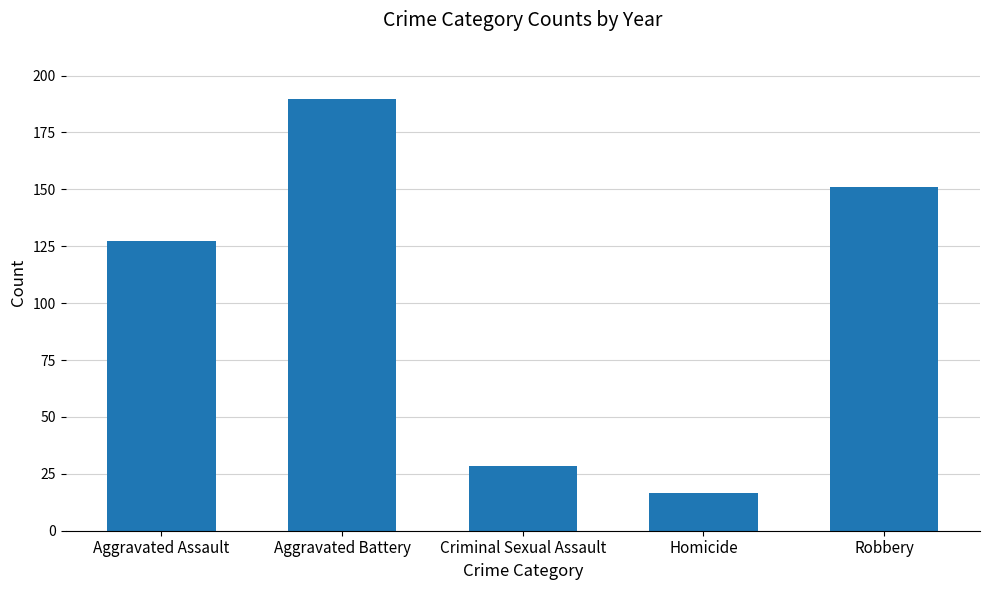

What position from the left is Aggravated Assault?

1